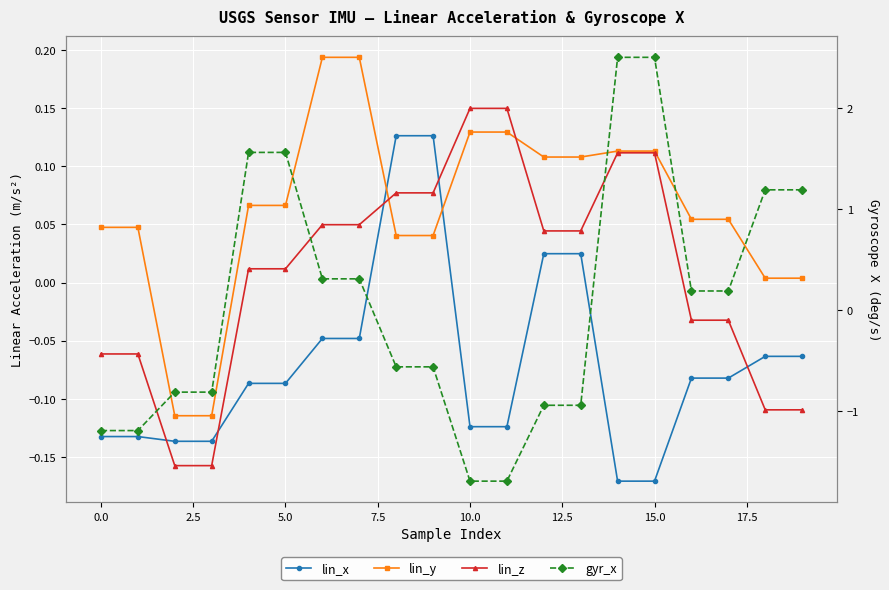

Which series changed the most between 13 and 16?

gyr_x